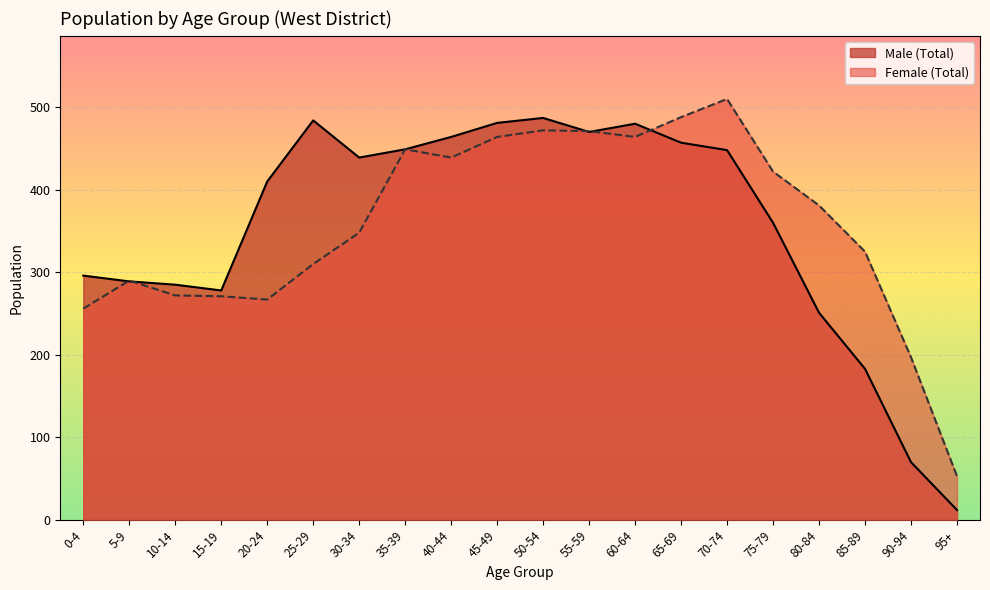

What is the sum of the Male (Total) values at 90-94 and 45-49?

551